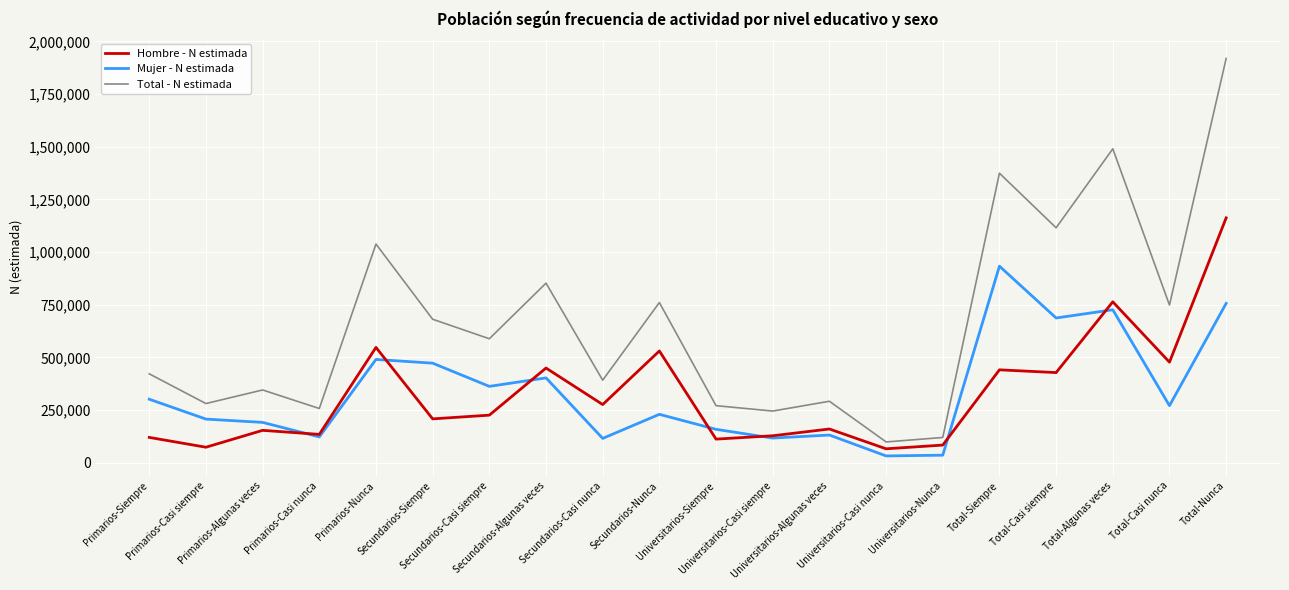

What is the maximum value for Mujer - N estimada?

933376